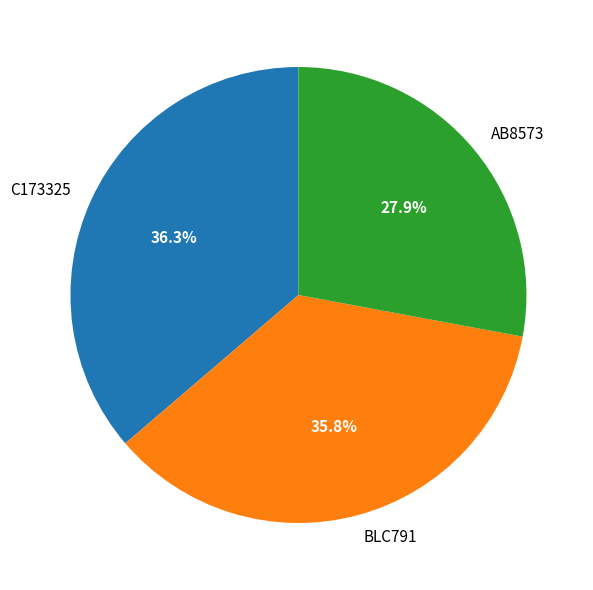

Which slice is the smallest?

AB8573